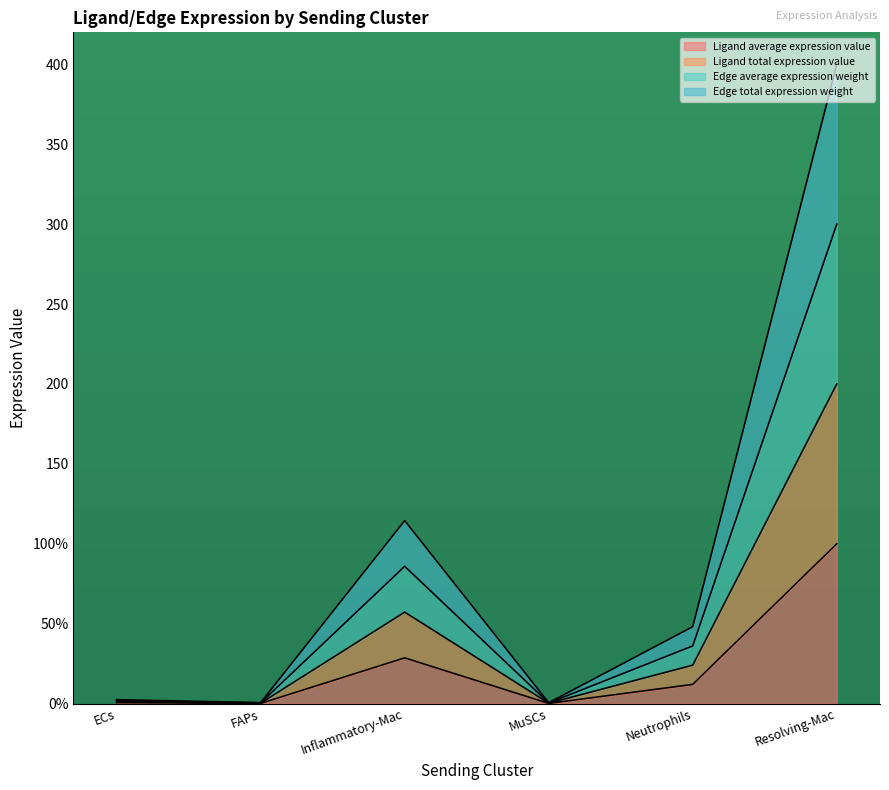

Which series has the largest total across all categories?

Edge total expression weight